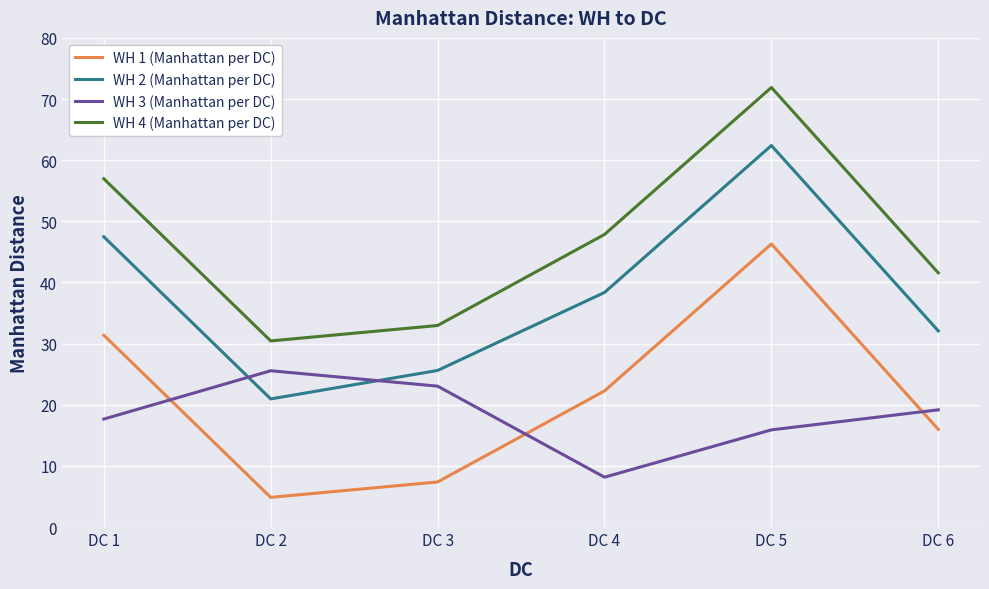

At which category does WH 3 (Manhattan per DC) reach its first local valley?

DC 4